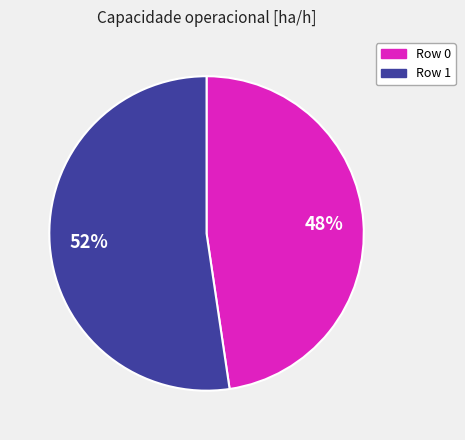

Does any single category account for the majority?

Yes